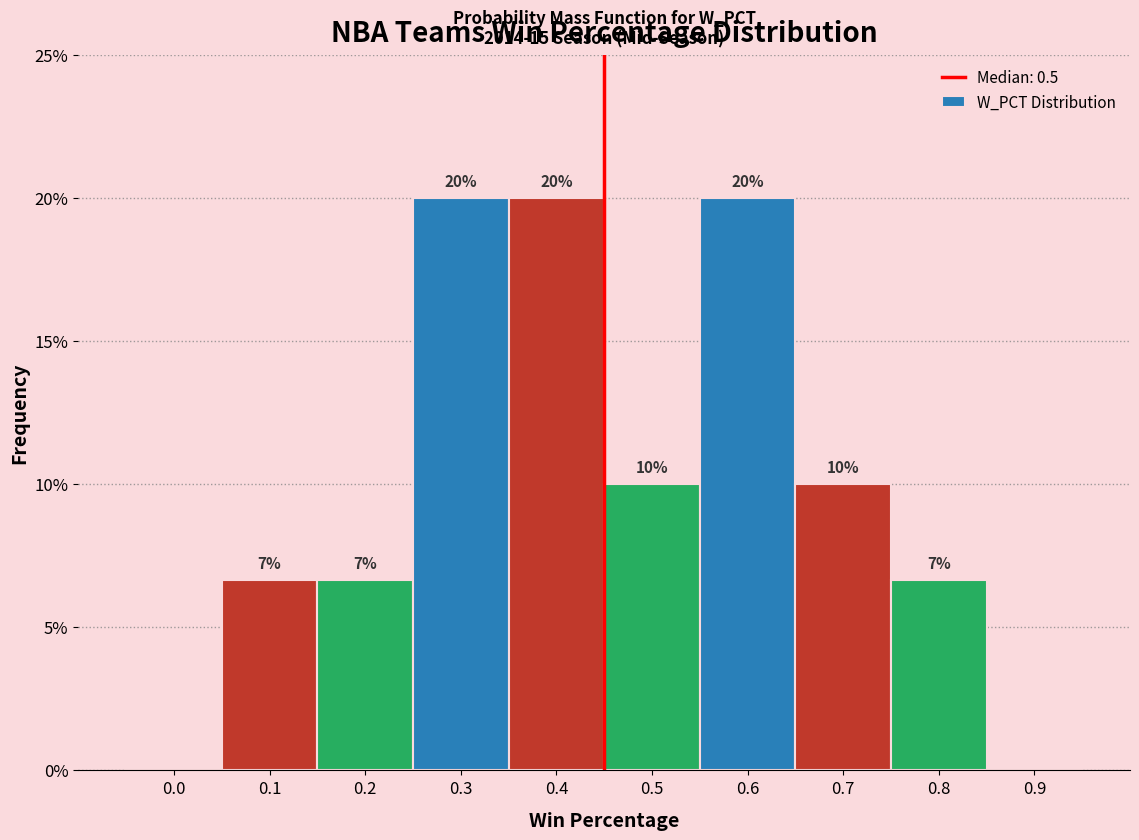

Is it true that the value at 0.6 is 32.7?

False